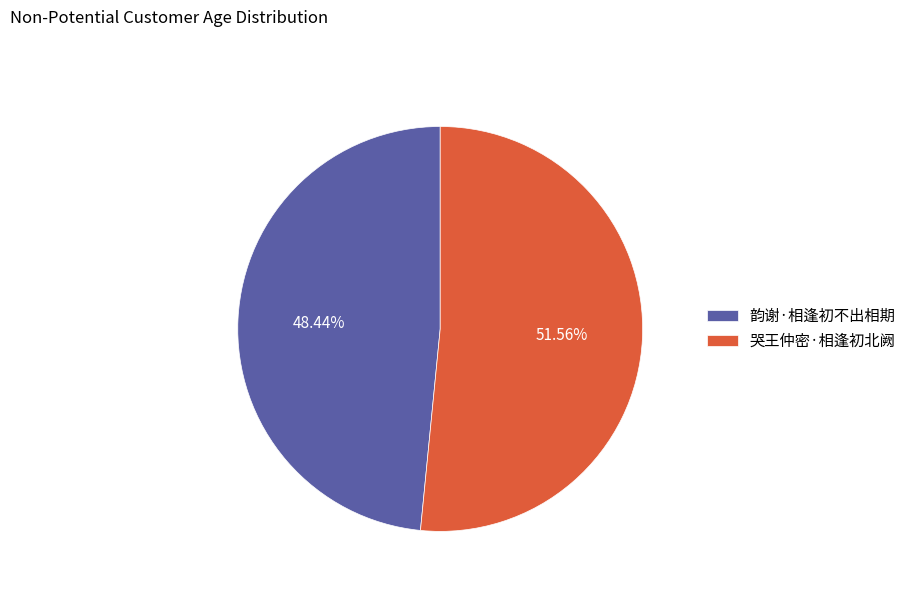

Rank the categories by value from highest to lowest.

哭王仲密·相逢初北阙, 韵谢·相逢初不出相期